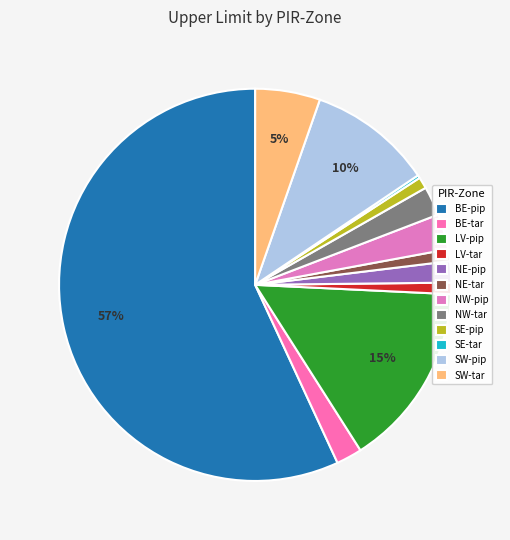

True or false: LV-tar accounts for 6% of the total.

False